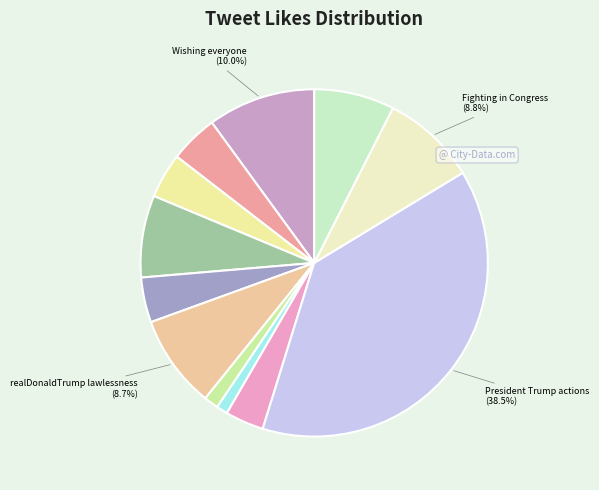

How many slices are in this pie chart?

12